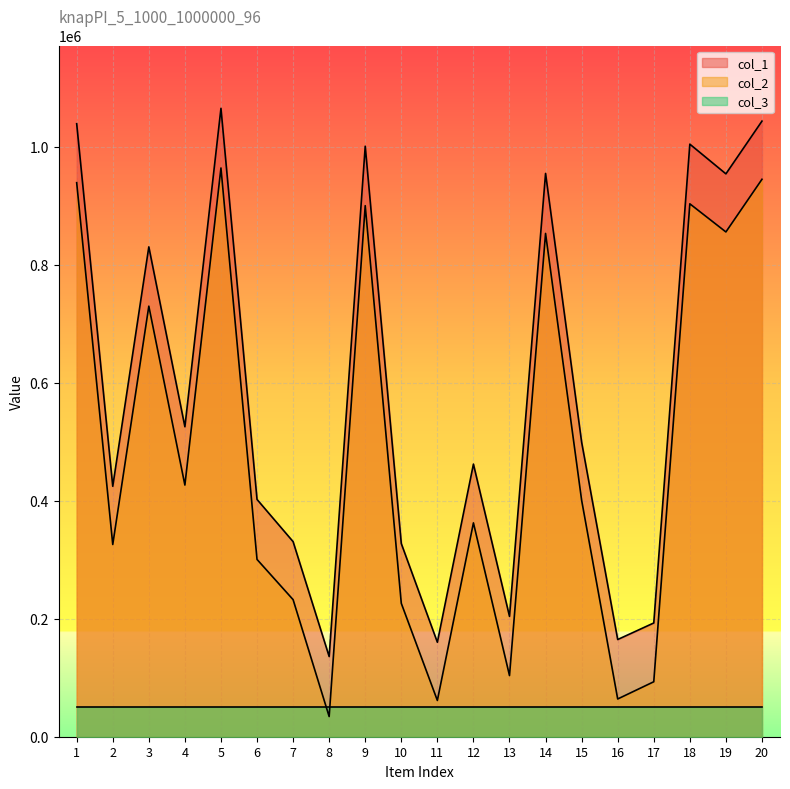

What is the sum of the col_1 values at 8 and 9?

1136599